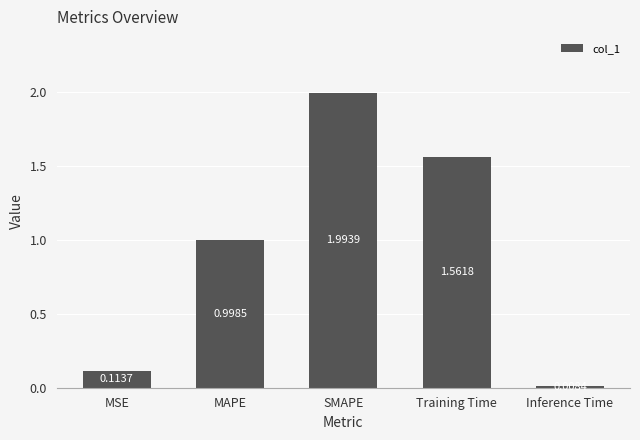

How many bars are there in total?

5